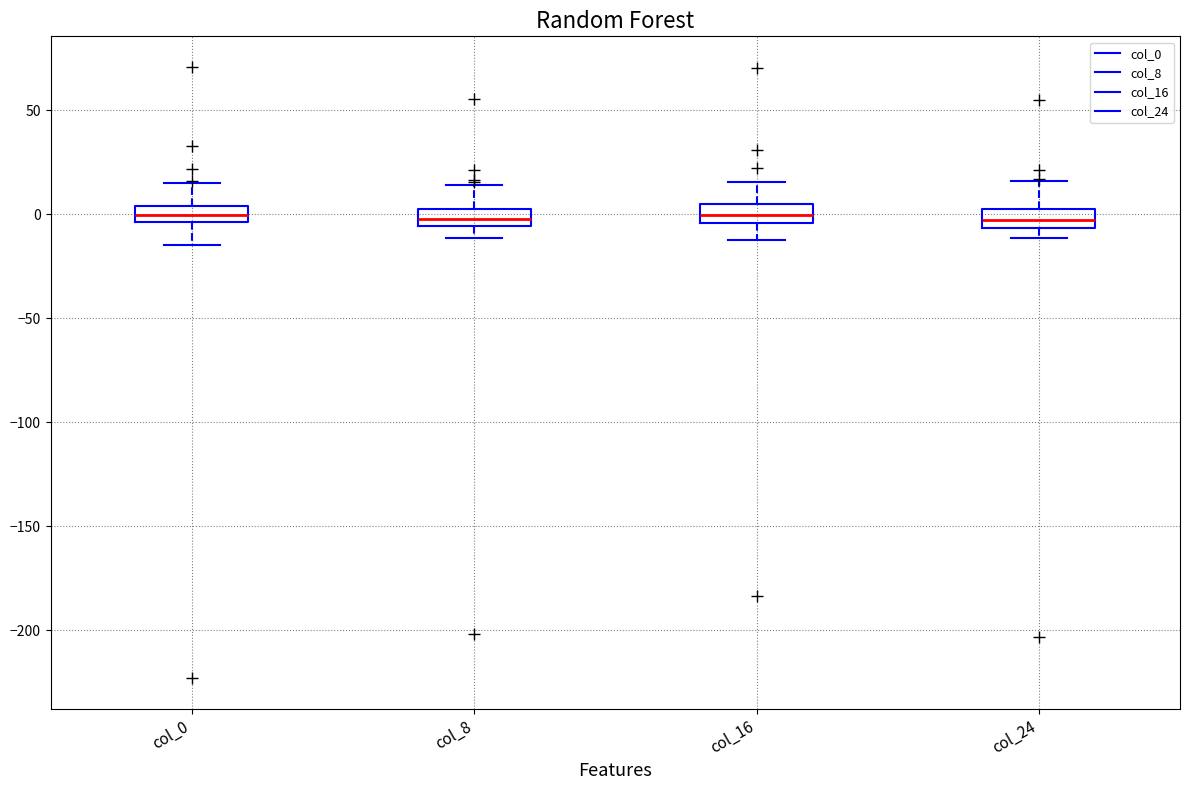

Reading left to right, read every box against the y-axis: the position of its median line, the range the box covers, and the ends of its whiskers. The values are not printed on the chart, so give them approximately, as read against the axis.

col_0: median 0, box -5 to 5, whiskers -15 to 15
col_8: median 0 (inside the box), box -5 to 0, whiskers -10 to 15
col_16: median 0, box -5 to 5, whiskers -15 to 15
col_24: median -5 (inside the box), box -5 to 5, whiskers -10 to 15